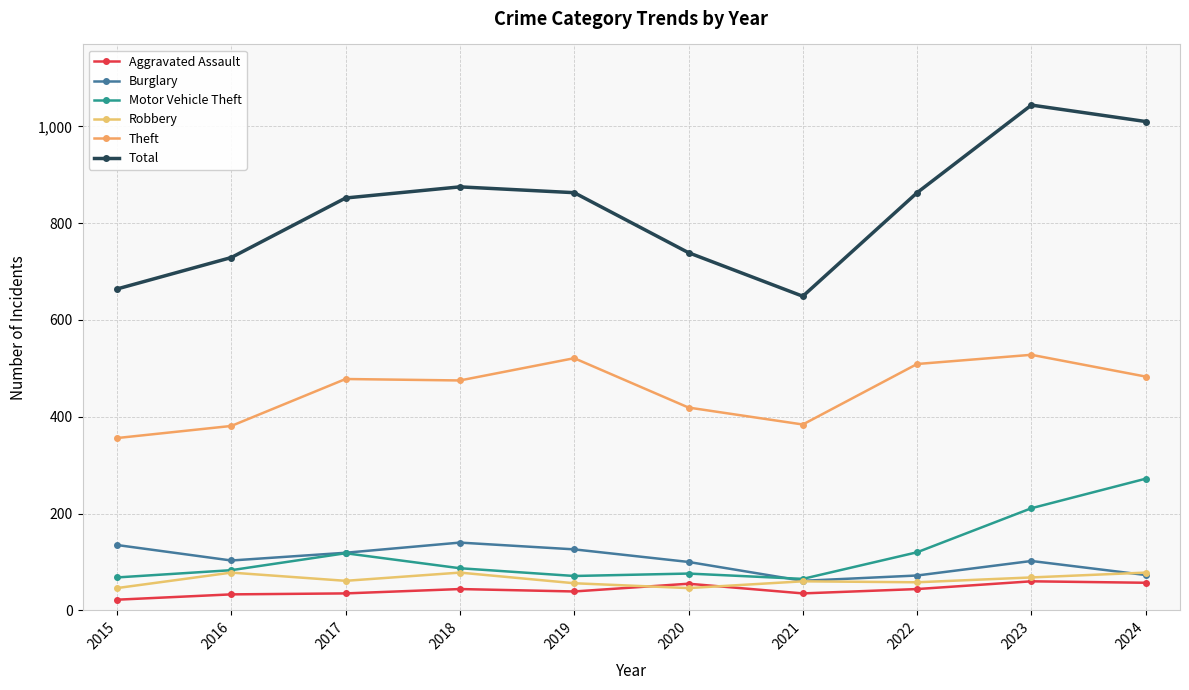

True or false: Motor Vehicle Theft has a value of 133 at 2016.

False